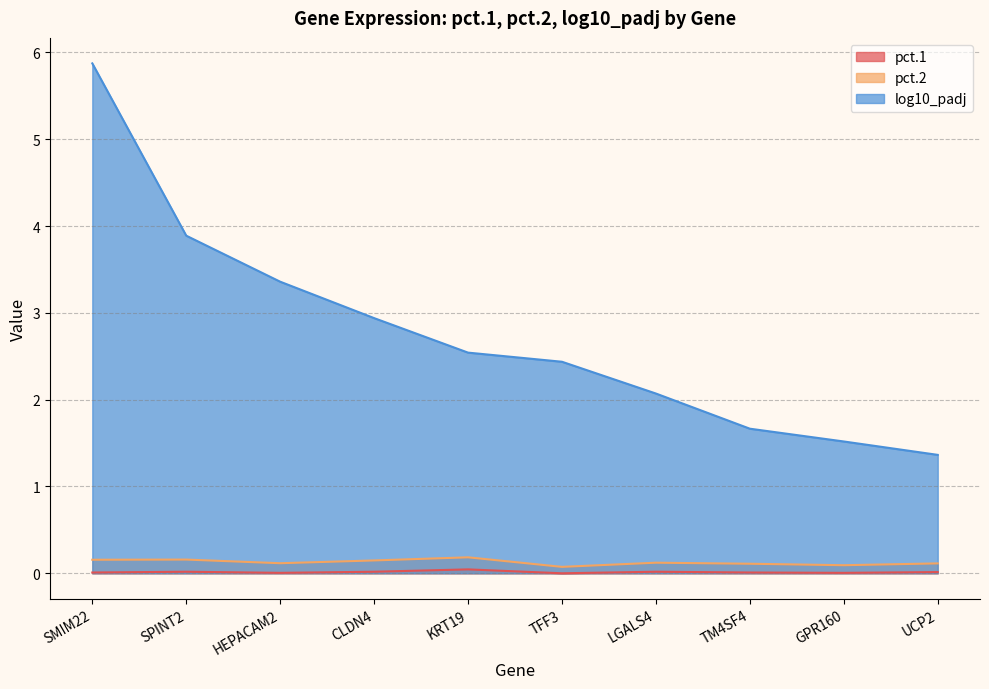

What is the label of the 5th point from the right?

TFF3